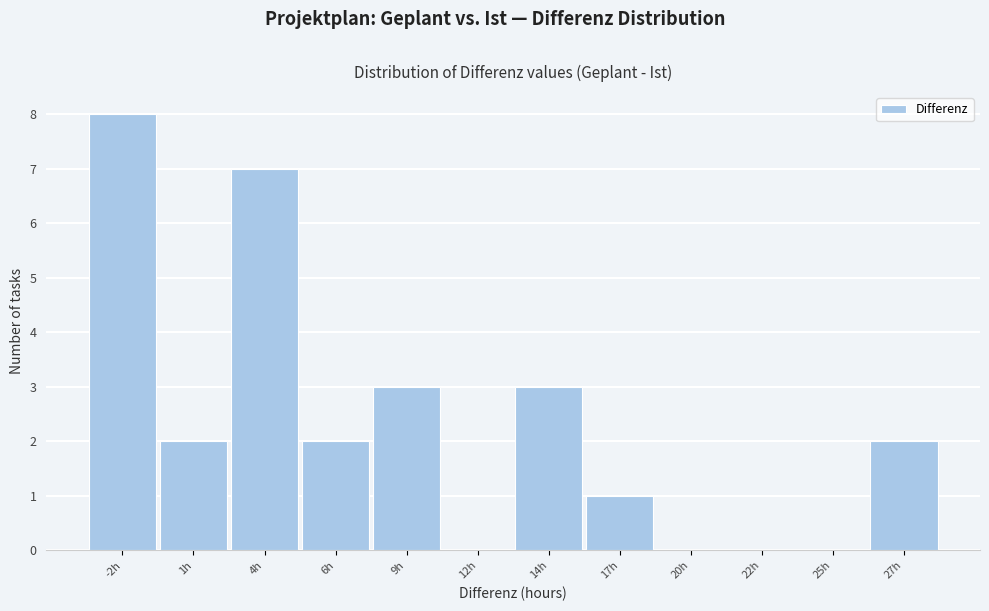

Reading left to right, what are all the values shown in this chart?

-2h=8	1h=2	4h=7	6h=2	9h=3	12h=0	14h=3	17h=1	20h=0	22h=0	25h=0	27h=2